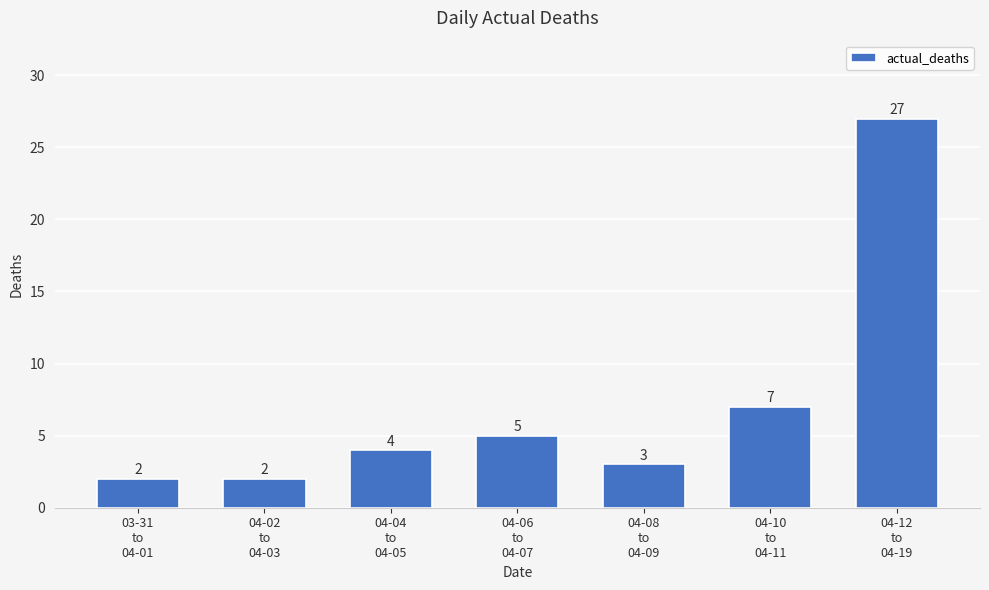

Does the chart contain stacked bars?

No